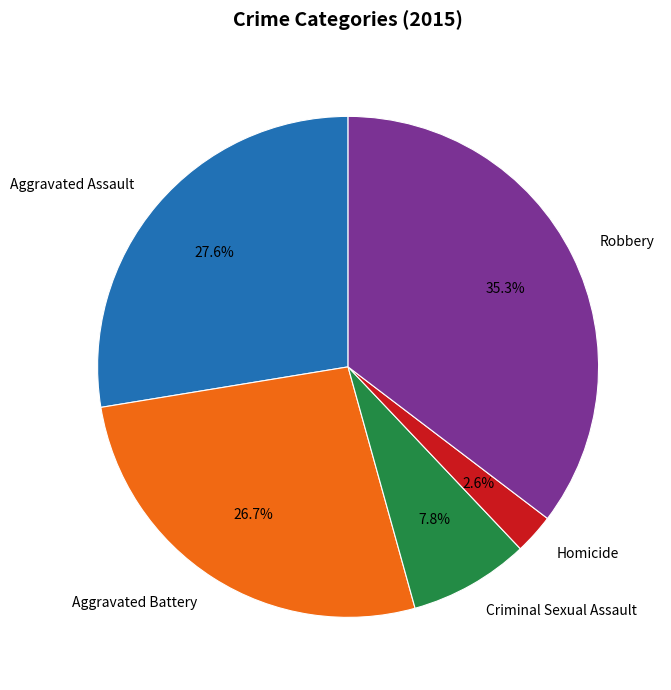

Combined, what portion of the pie is Homicide and Robbery?

37.9%